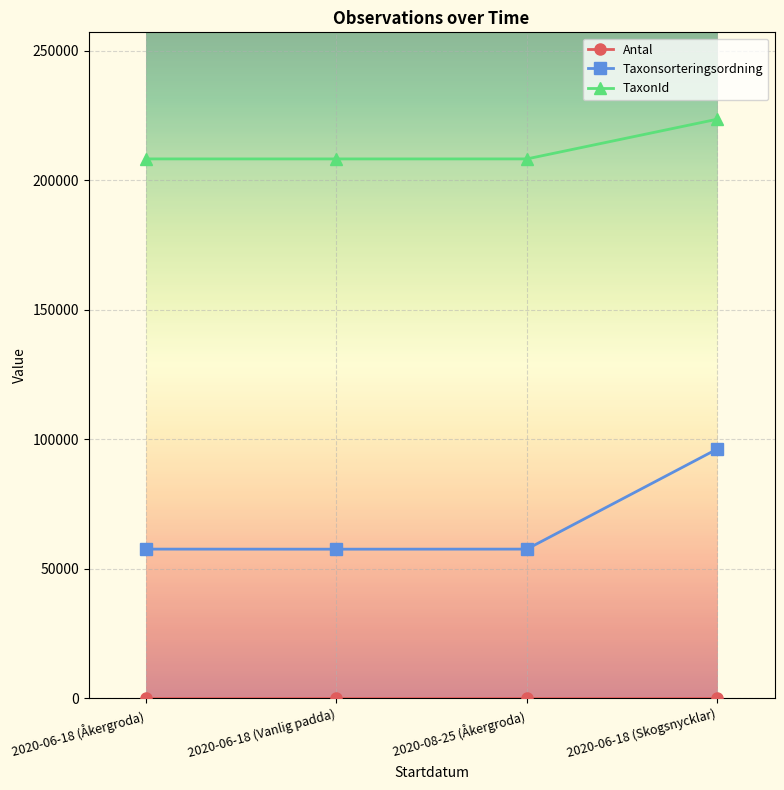

How many values in the TaxonId series are below 208250?

1